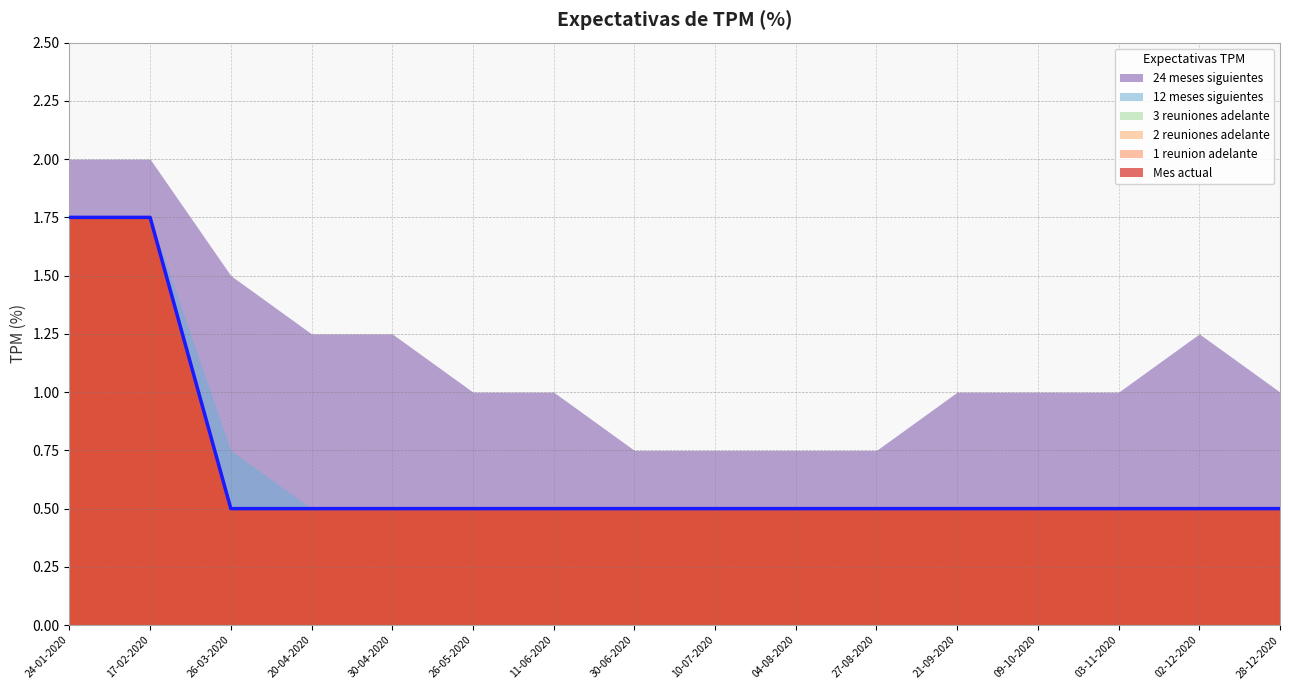

What is the difference between the second highest and second lowest values in the 2 reuniones adelante series?

1.2